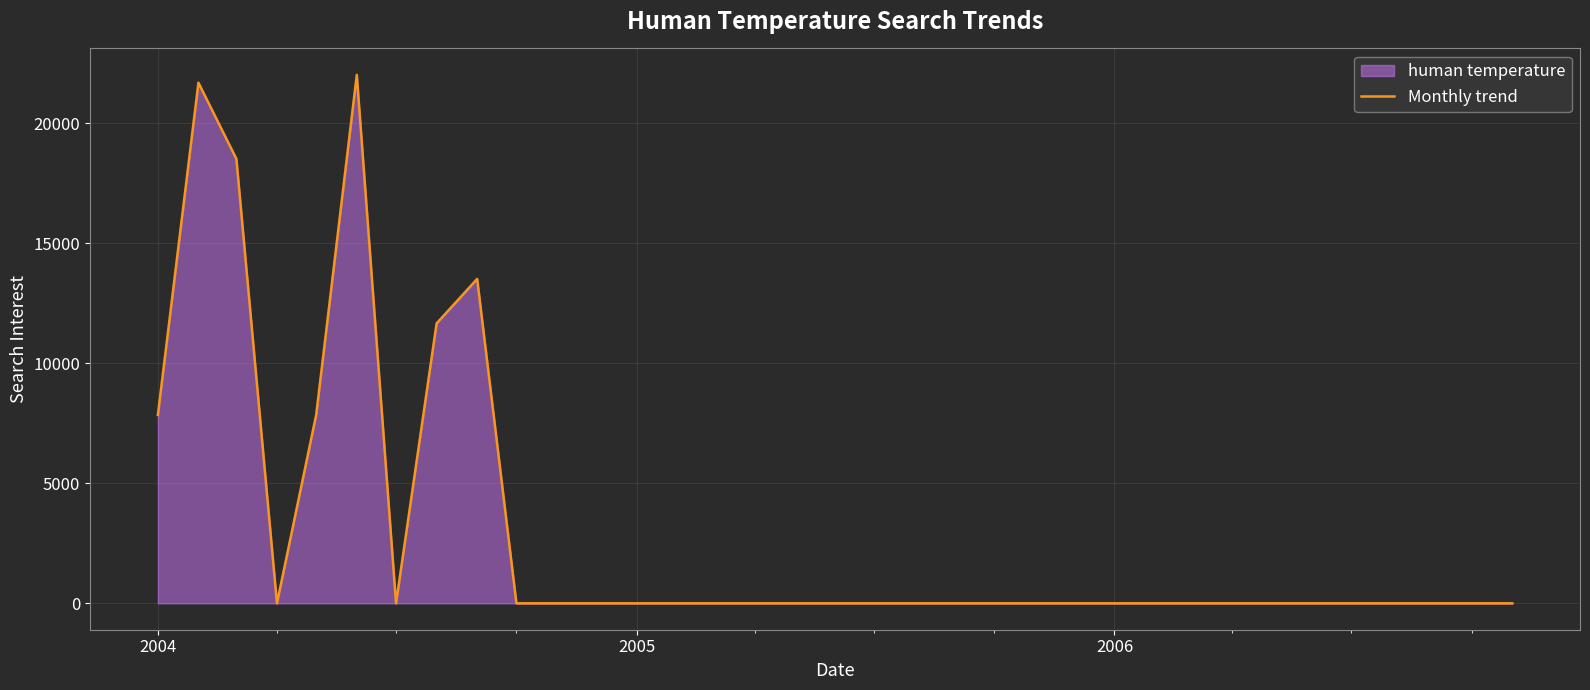

What is the difference between the maximum and minimum values?

22016.1